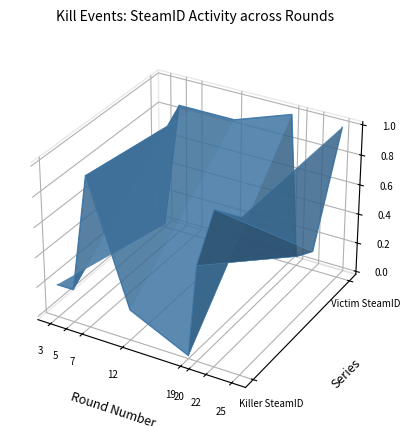

At which label does Victim SteamID first exceed 0?

5